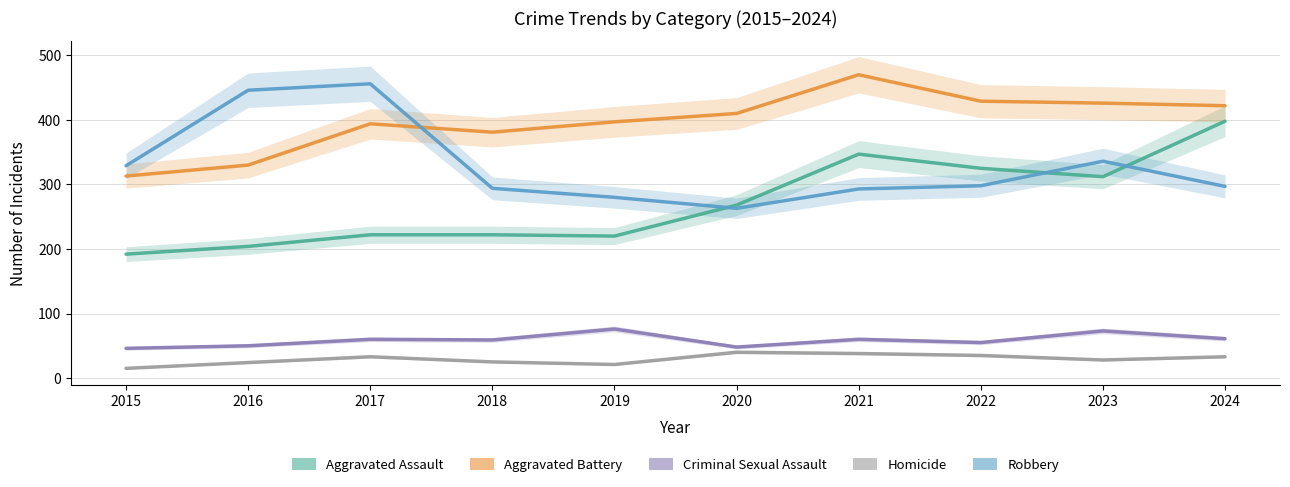

Where do Robbery and Aggravated Assault first cross each other?

2019 and 2020